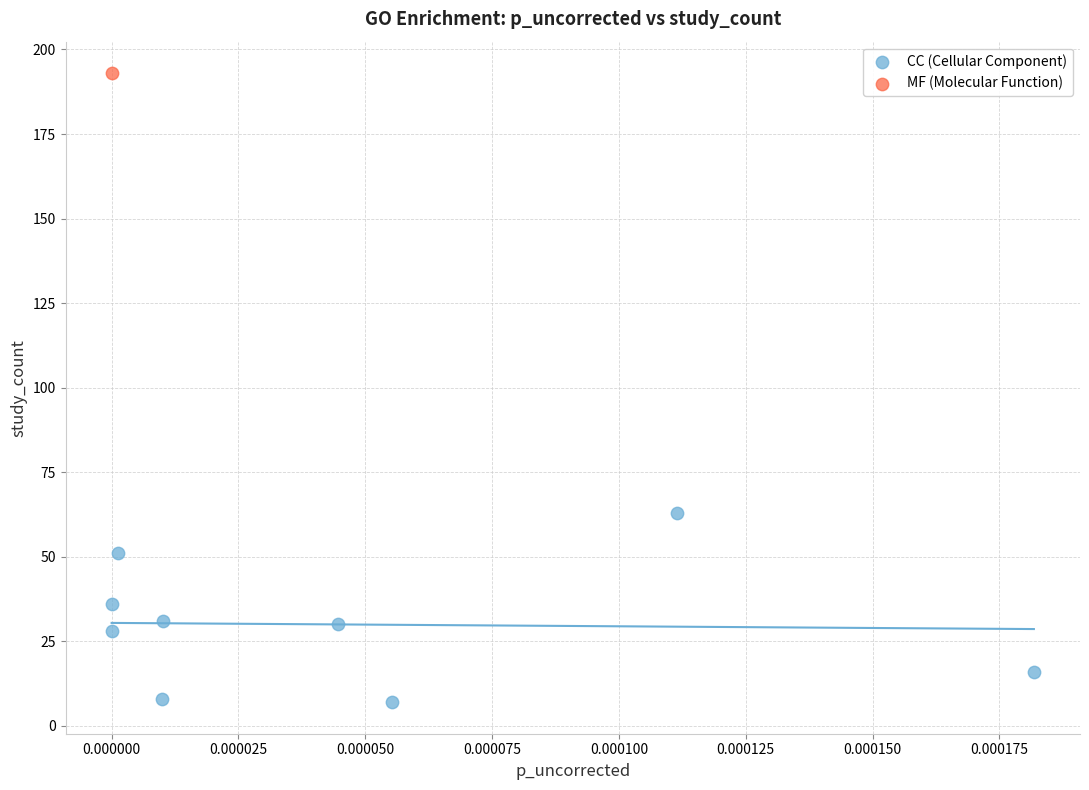

What are all the series names shown in the legend?

CC (Cellular Component), MF (Molecular Function)